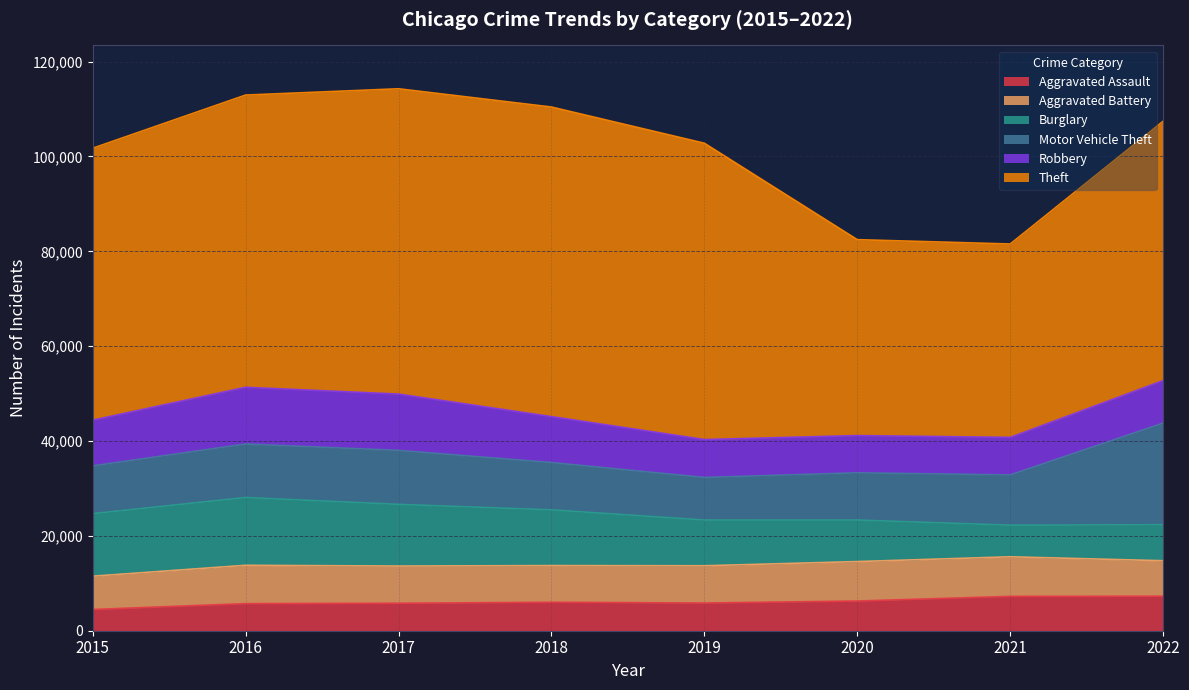

True or false: Motor Vehicle Theft has a value of 7235 at 2021.

False